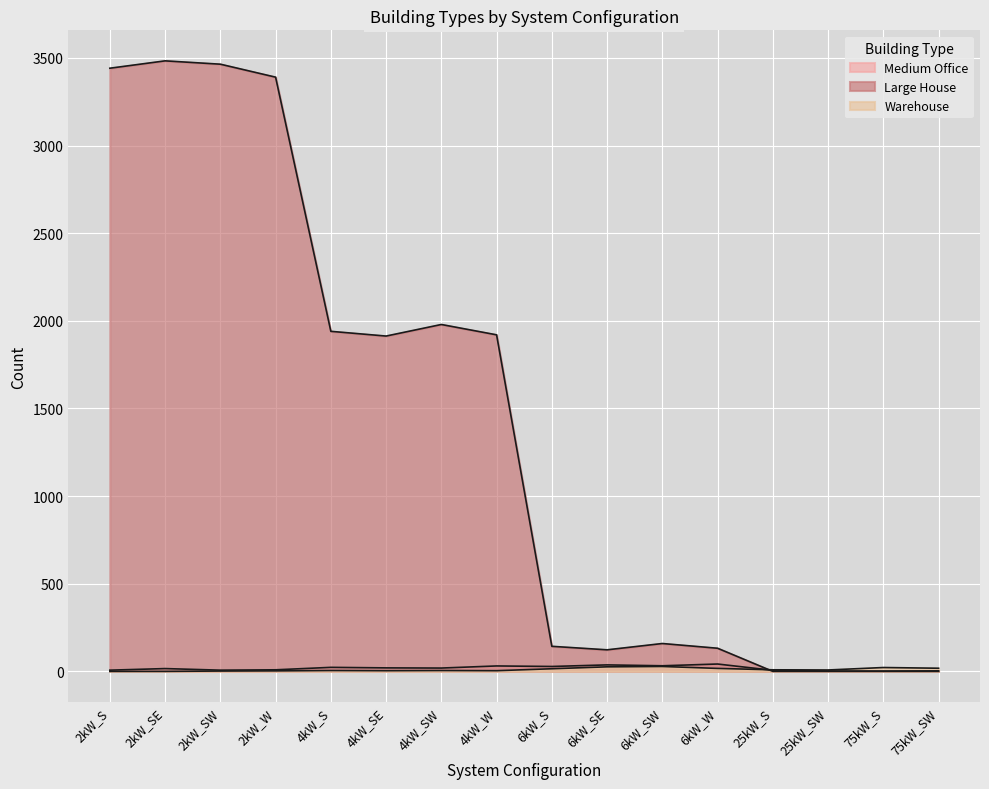

What is the average value of the Medium Office series?

18